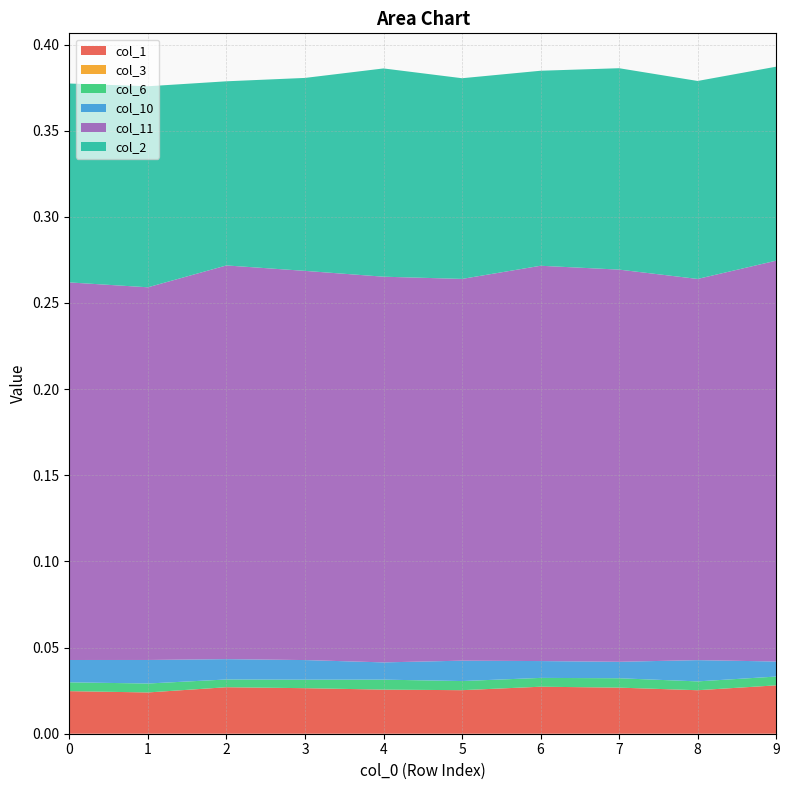

Reading right to left, extract all data points from this chart.

col_1: 9=0.0	8=0.0	7=0.0	6=0.0	5=0.0	4=0.0	3=0.0	2=0.0	1=0.0	0=0.0
col_3: 9=0.0	8=0.0	7=0.0	6=0.0	5=0.0	4=0.0	3=0.0	2=0.0	1=0.0	0=0.0
col_6: 9=0.0	8=0.0	7=0.0	6=0.0	5=0.0	4=0.0	3=0.0	2=0.0	1=0.0	0=0.0
col_10: 9=0.0	8=0.0	7=0.0	6=0.0	5=0.0	4=0.0	3=0.0	2=0.0	1=0.0	0=0.0
col_11: 9=0.2	8=0.2	7=0.2	6=0.2	5=0.2	4=0.2	3=0.2	2=0.2	1=0.2	0=0.2
col_2: 9=0.1	8=0.1	7=0.1	6=0.1	5=0.1	4=0.1	3=0.1	2=0.1	1=0.1	0=0.1